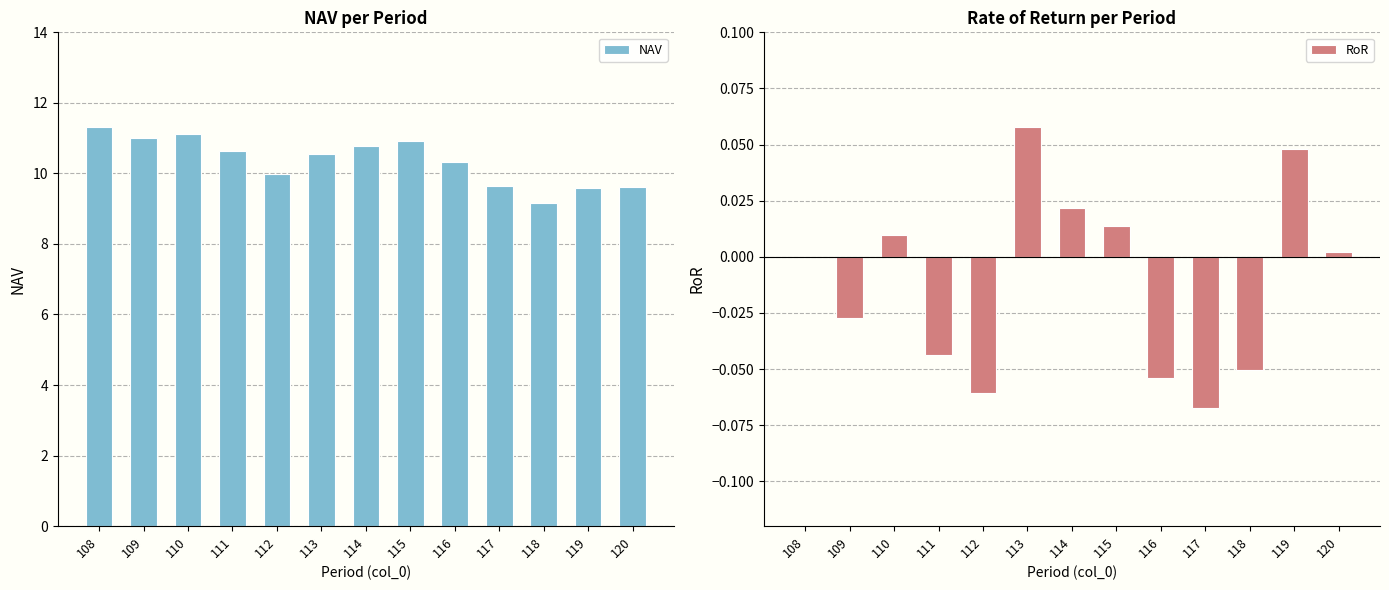

At 110, list the series in order from largest to smallest.

NAV, RoR